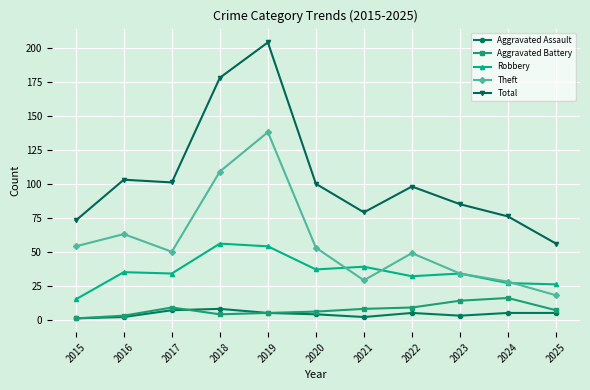

Which series has the widest spread of values?

Total